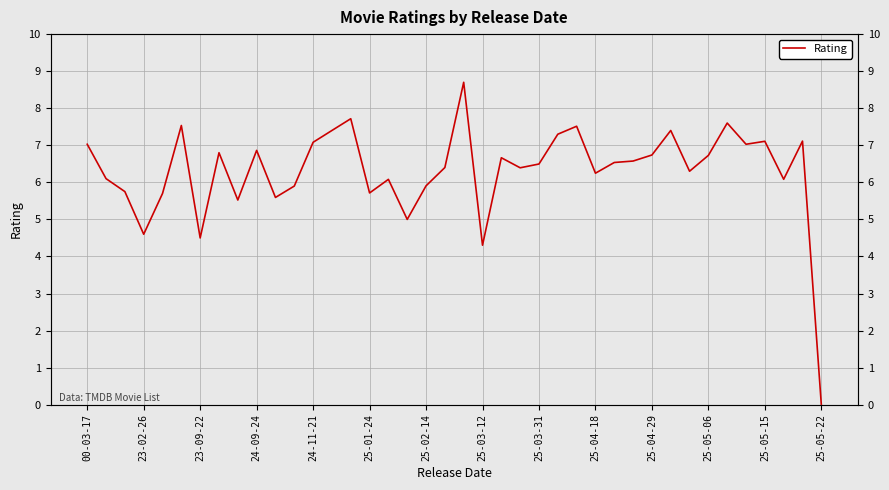

What is the change in value from 25 to 37?

-1.2